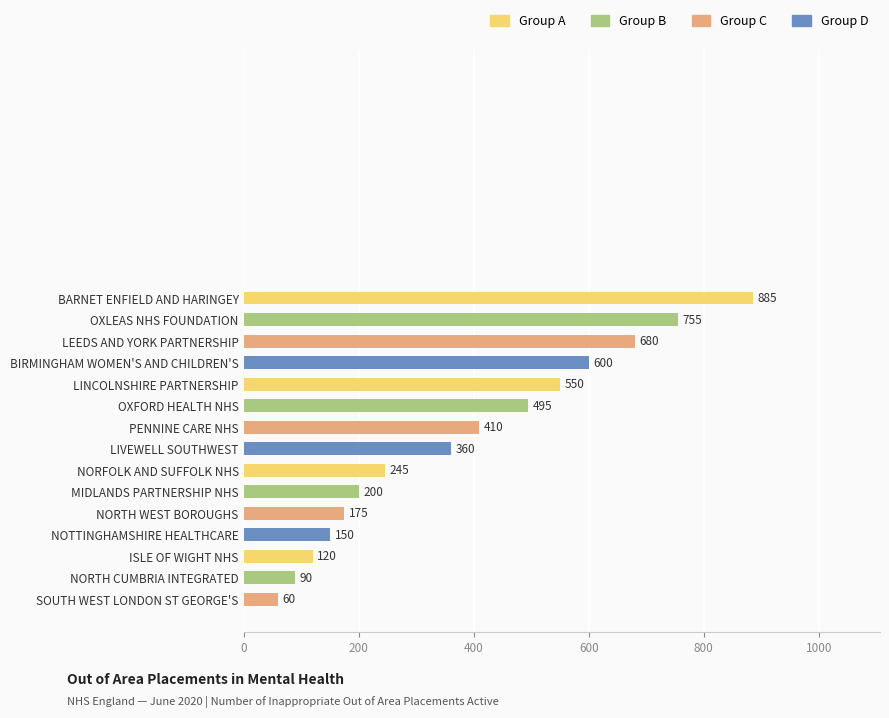

List the labels in order of value, largest first.

BARNET ENFIELD AND HARINGEY, OXLEAS NHS FOUNDATION, LEEDS AND YORK PARTNERSHIP, BIRMINGHAM WOMEN'S AND CHILDREN'S, LINCOLNSHIRE PARTNERSHIP, OXFORD HEALTH NHS, PENNINE CARE NHS, LIVEWELL SOUTHWEST, NORFOLK AND SUFFOLK NHS, MIDLANDS PARTNERSHIP NHS, NORTH WEST BOROUGHS, NOTTINGHAMSHIRE HEALTHCARE, ISLE OF WIGHT NHS, NORTH CUMBRIA INTEGRATED, SOUTH WEST LONDON ST GEORGE'S